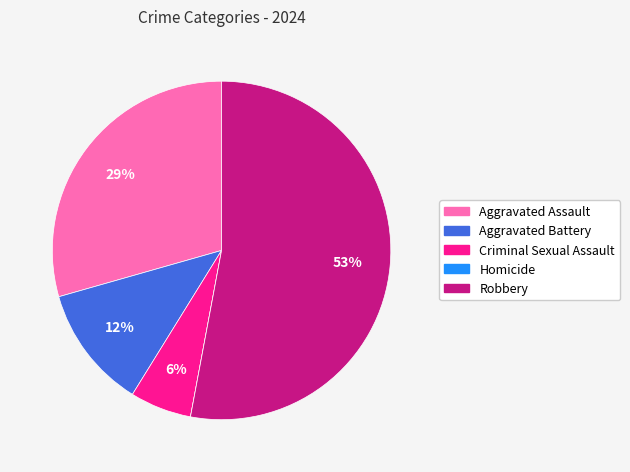

Is there a majority slice in this chart?

Yes